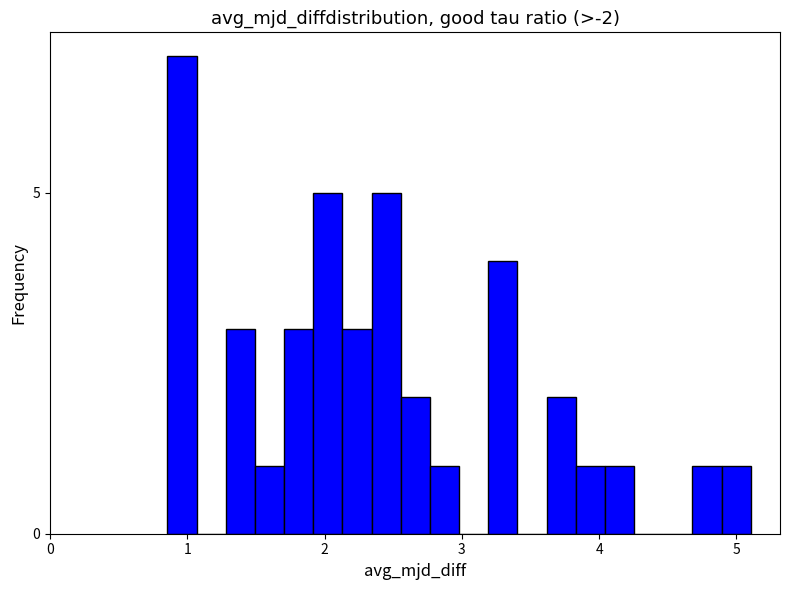

Read against the x-axis, roughly where is the centre of the tallest bar?

1.0